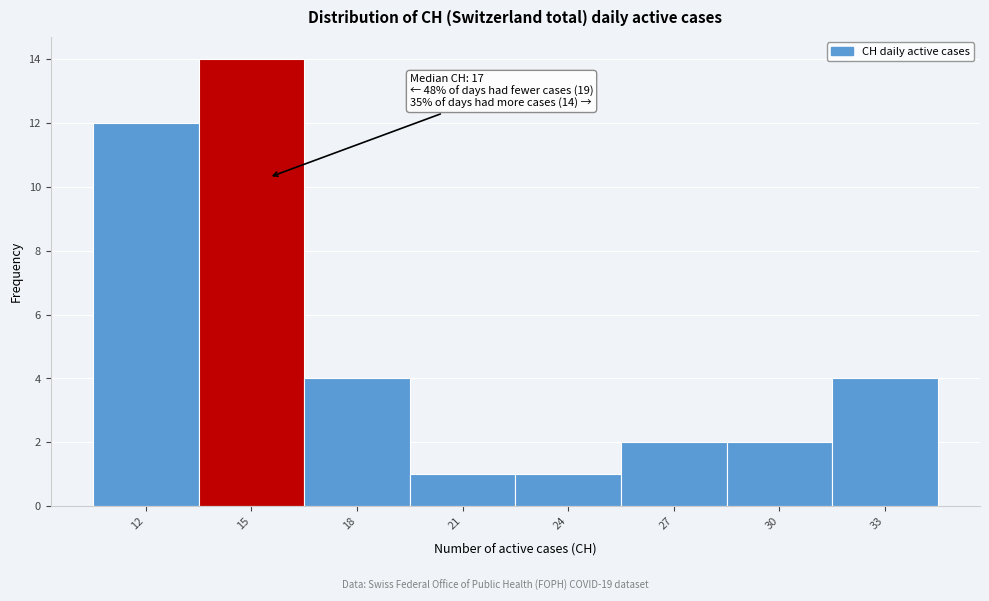

Reading left to right, extract all data points from this chart.

12	14	4	1	1	2	2	4